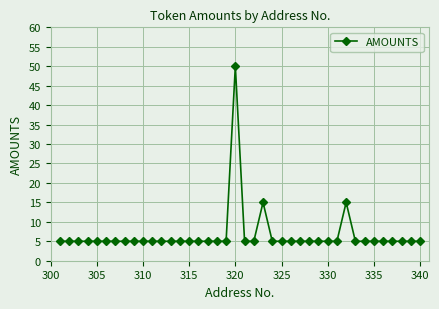

Reading right to left, list all the values displayed in this chart.

5	5	5	5	5	5	5	5	15	5	5	5	5	5	5	5	5	15	5	5	50	5	5	5	5	5	5	5	5	5	5	5	5	5	5	5	5	5	5	5